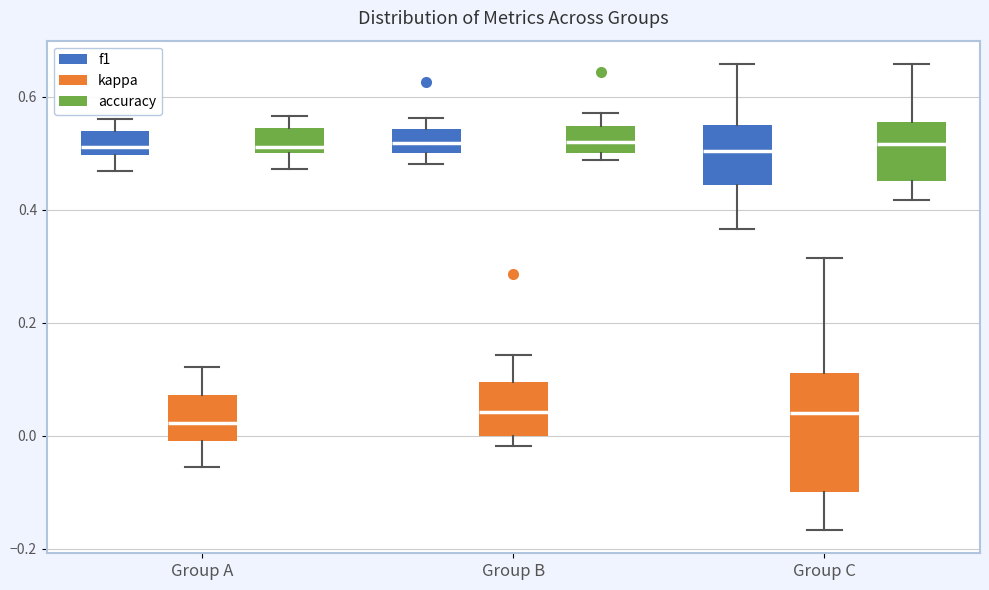

Reading left to right, read every box against the y-axis: the position of its median line, the range the box covers, and the ends of its whiskers. The values are not printed on the chart, so give them approximately, as read against the axis.

Group A (f1): median 0.52, box 0.50 to 0.54, whiskers 0.46 to 0.56
Group A (kappa): median 0.02, box 0.00 to 0.08, whiskers -0.06 to 0.12
Group A (accuracy): median 0.52, box 0.50 to 0.54, whiskers 0.48 to 0.56
Group B (f1): median 0.52, box 0.50 to 0.54, whiskers 0.48 to 0.56
Group B (kappa): median 0.04, box 0.00 to 0.10, whiskers -0.02 to 0.14
Group B (accuracy): median 0.52, box 0.50 to 0.54, whiskers 0.48 to 0.58
Group C (f1): median 0.50, box 0.44 to 0.56, whiskers 0.36 to 0.66
Group C (kappa): median 0.04, box -0.10 to 0.12, whiskers -0.16 to 0.32
Group C (accuracy): median 0.52, box 0.46 to 0.56, whiskers 0.42 to 0.66